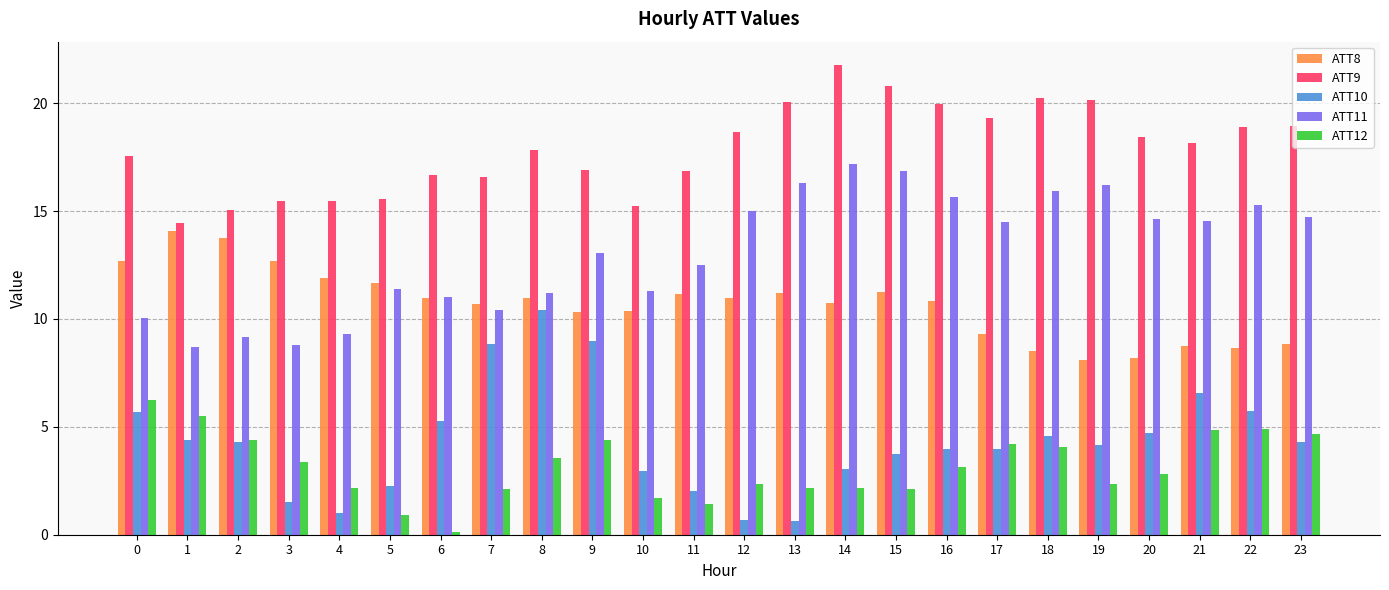

What is the value of the ATT10 bar at the 13th from the left?

0.7